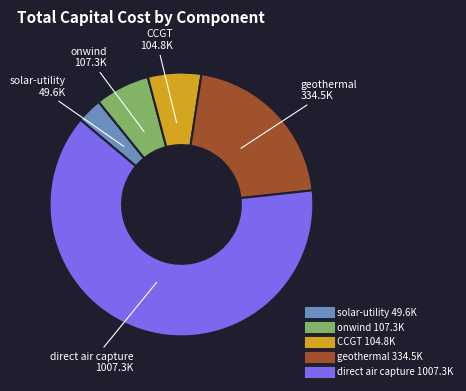

How many slices are in this pie chart?

5